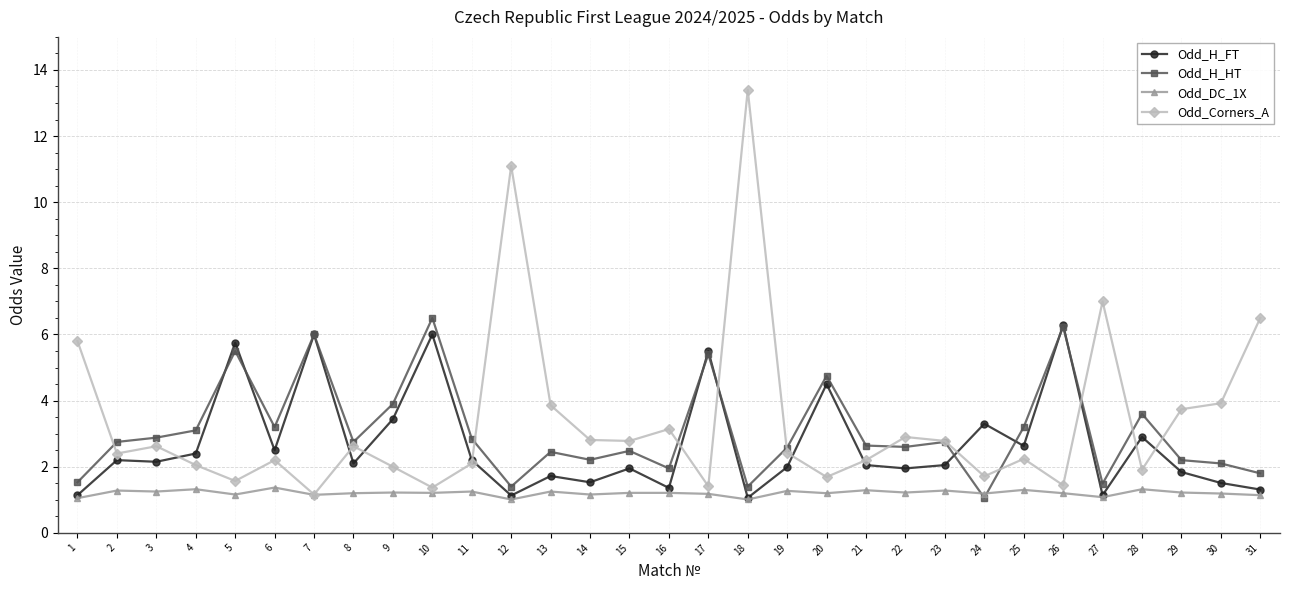

Which series changed the most between 16 and 28?

Odd_H_HT